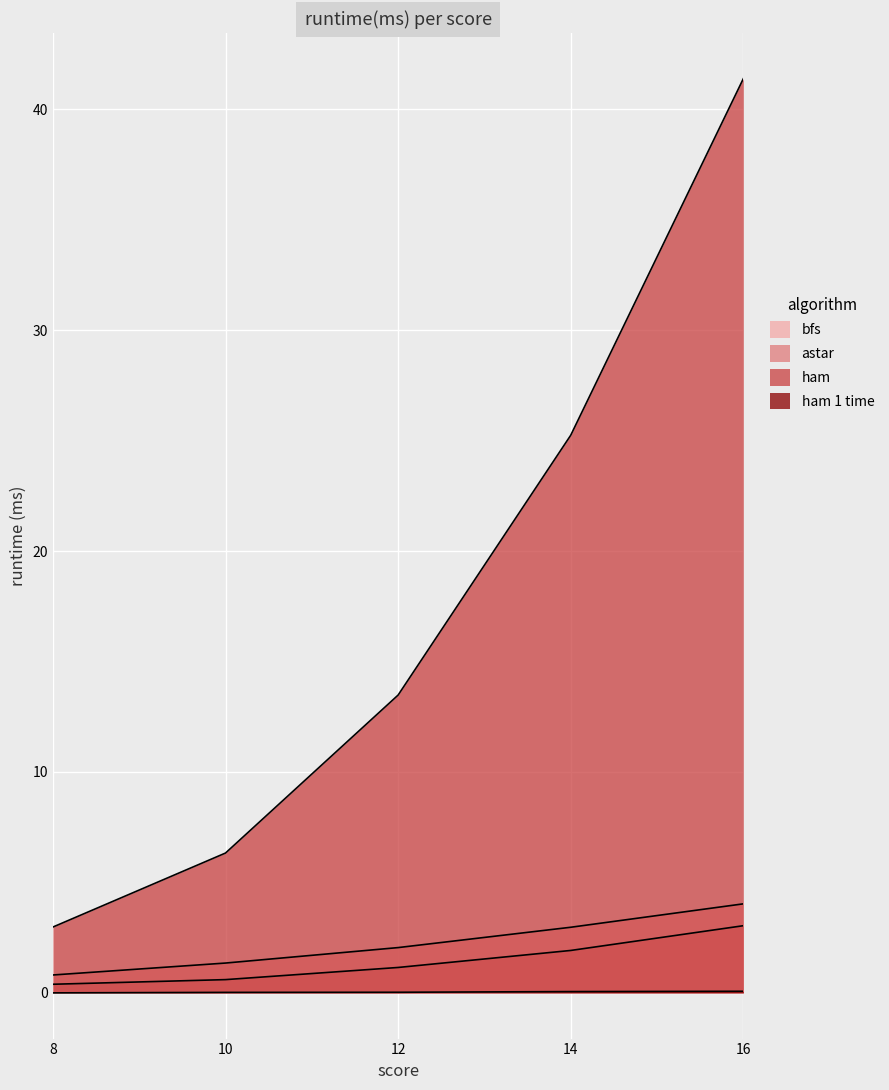

Reading right to left, list all the values displayed in this chart.

bfs: 16=4.0	14=3.0	12=2.0	10=1.4	8=0.8
astar: 16=3.0	14=1.9	12=1.1	10=0.6	8=0.4
ham: 16=41.4	14=25.2	12=13.5	10=6.3	8=3.0
ham 1 time: 16=0.1	14=0.1	12=0.0	10=0.0	8=0.0